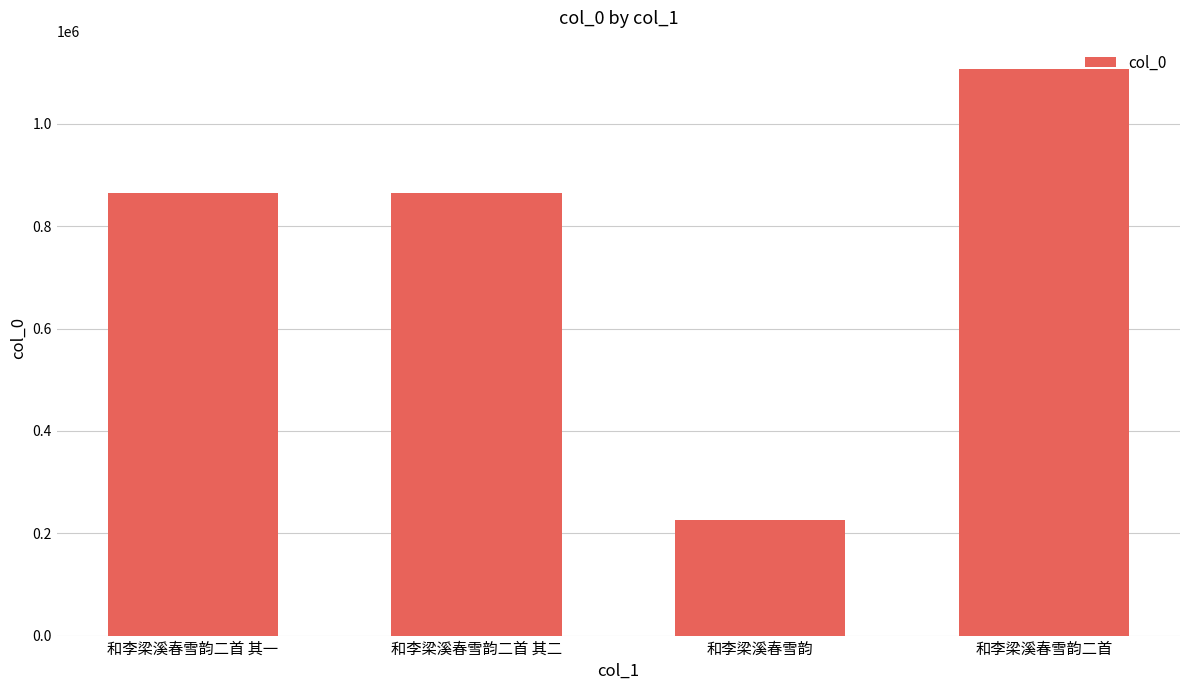

What is the smallest value displayed?

225512